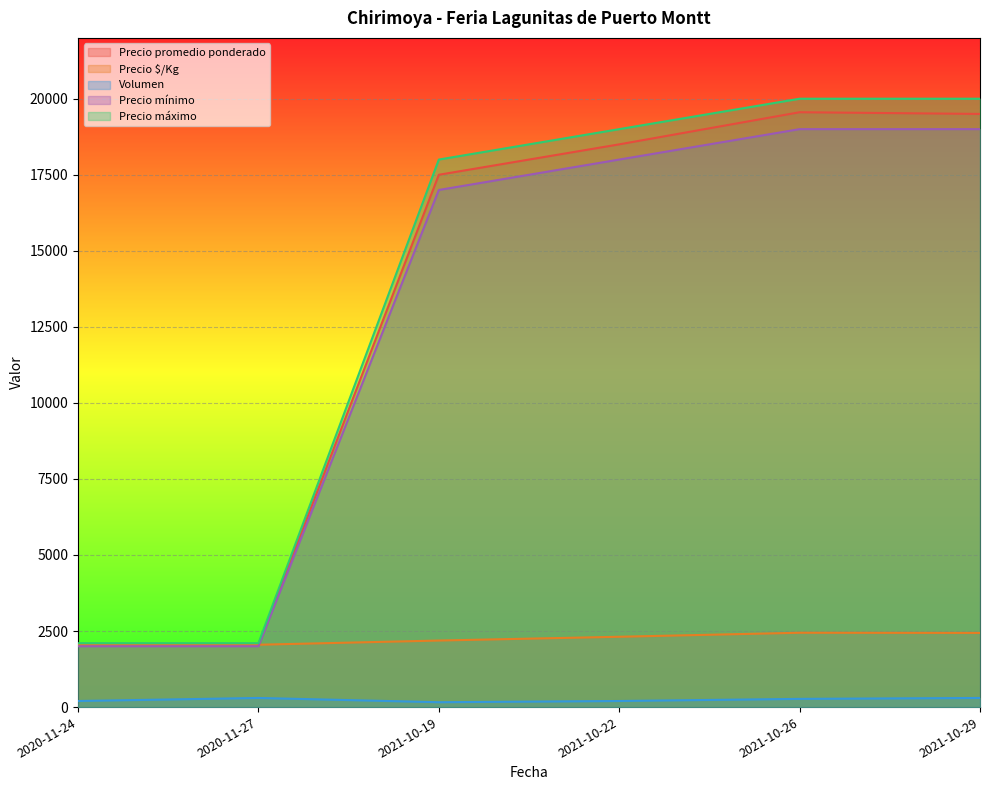

How many data points in Precio promedio ponderado are less than 18500?

3